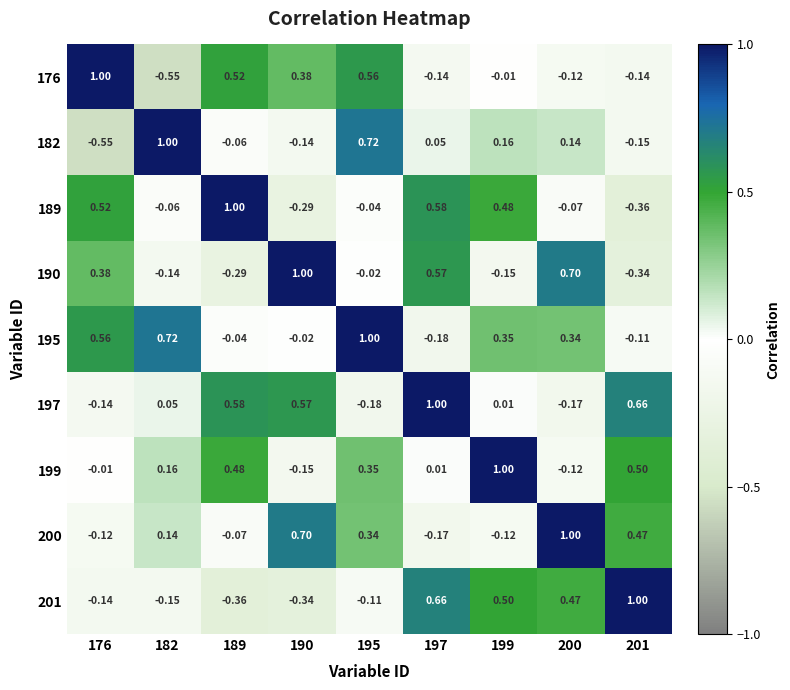

At which category is the sum across all series the highest?

195